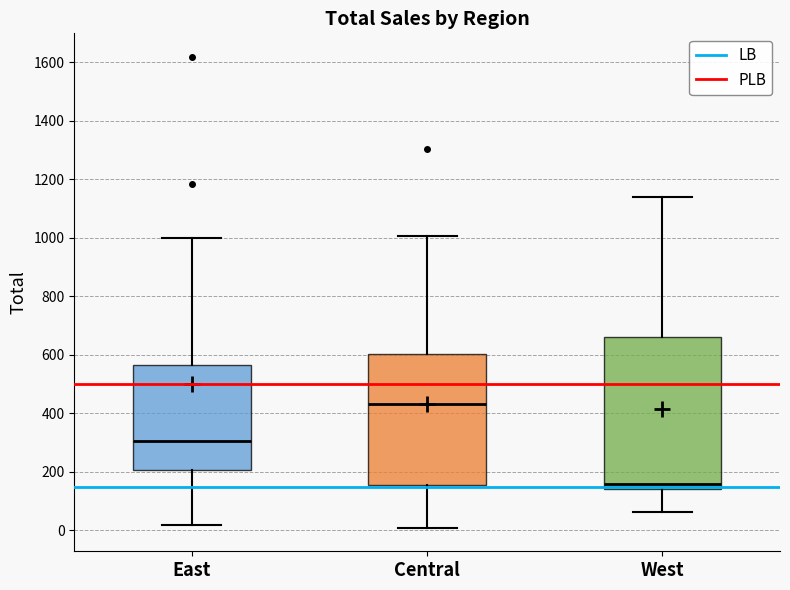

Where does the lower whisker of the box for West end on the y-axis? The values are not printed on the chart, so give them approximately, as read against the axis.

60